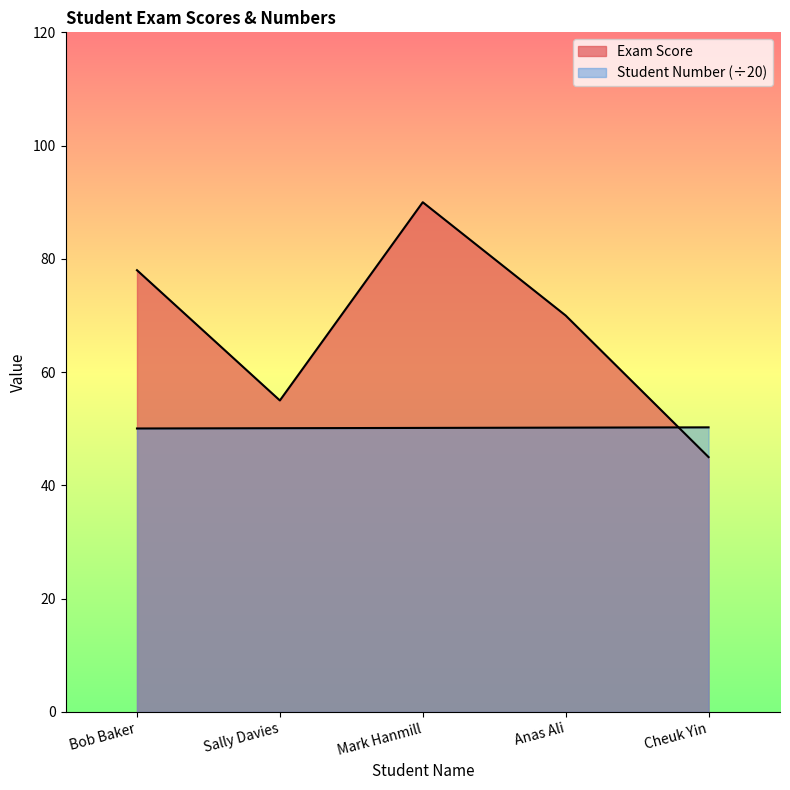

What is the sum of the Exam Score values at Bob Baker and Mark Hanmill?

168.0